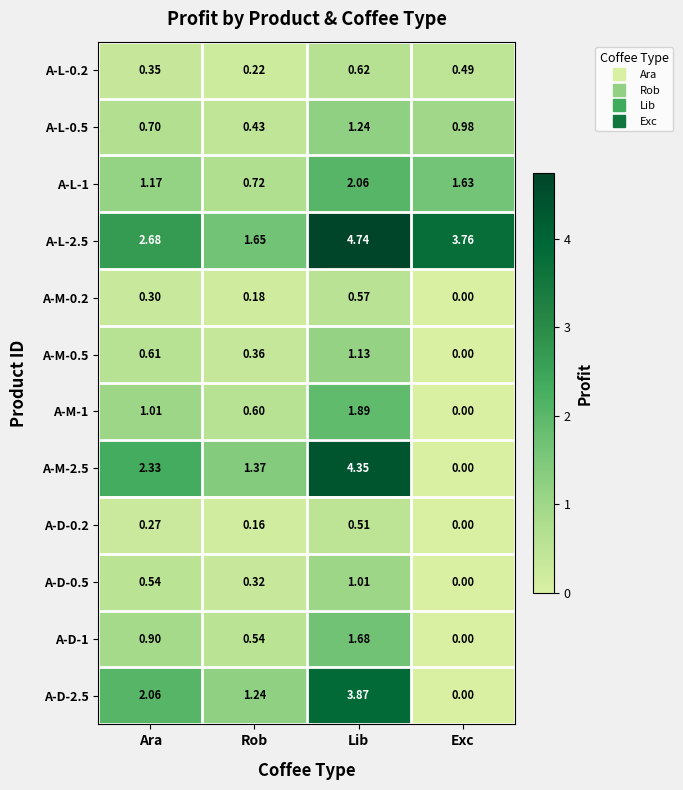

Is the value of A-D-1 at Exc greater than the value of A-D-0.2 at Lib?

No